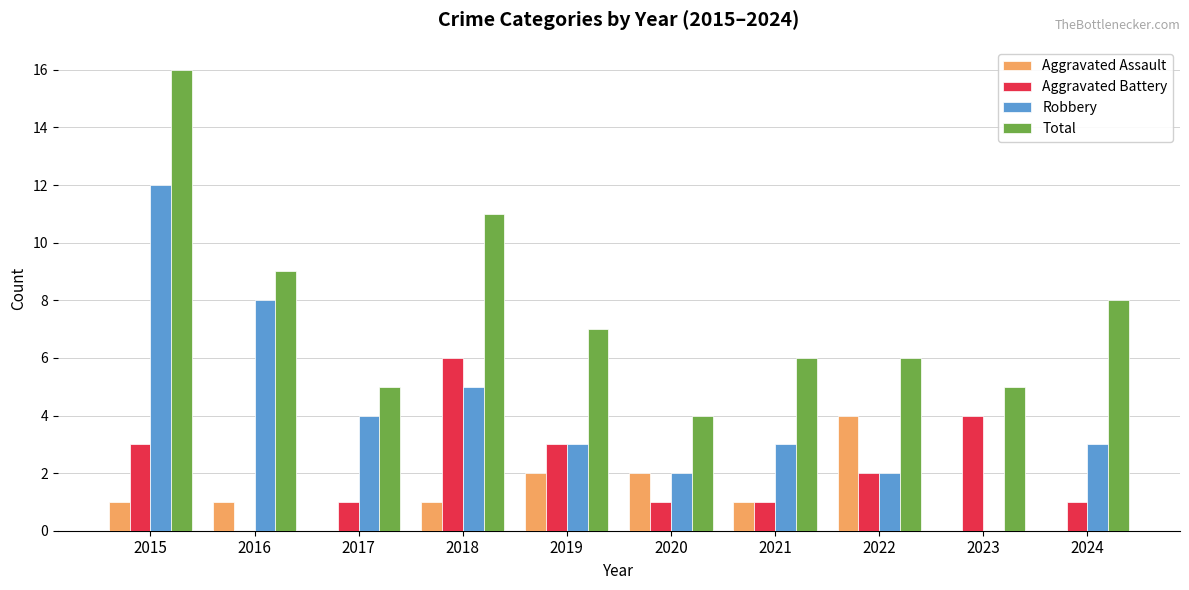

What is the highest value of the Total series?

16